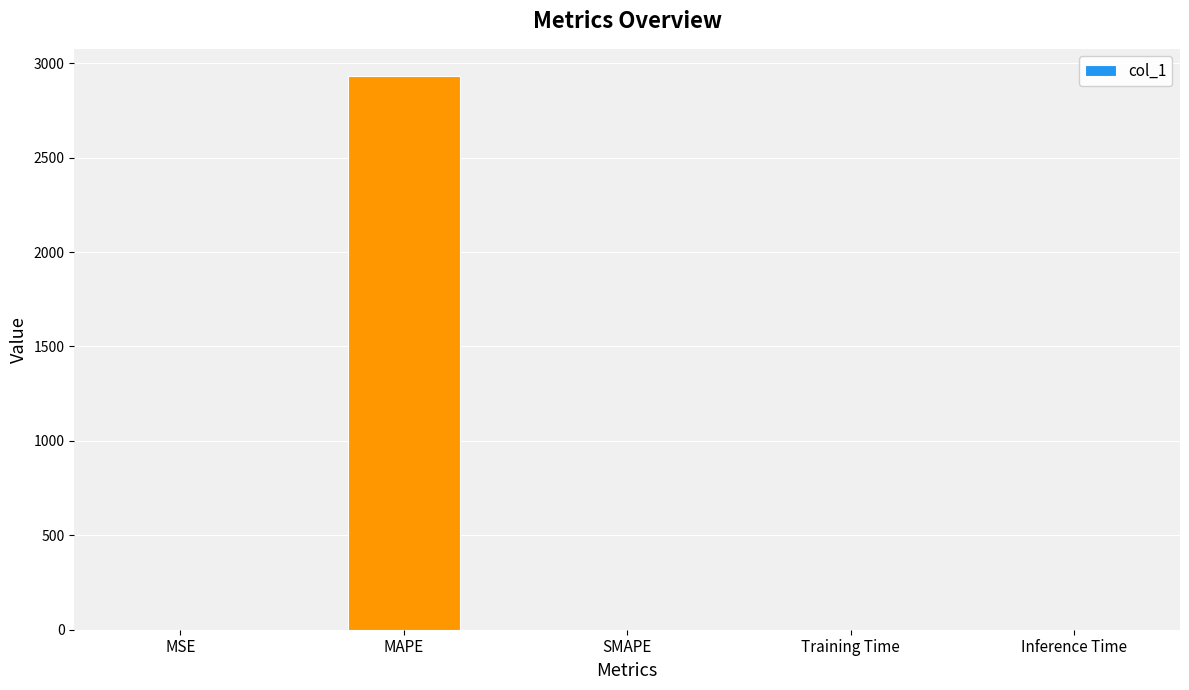

Which has a higher value, MAPE or SMAPE?

MAPE